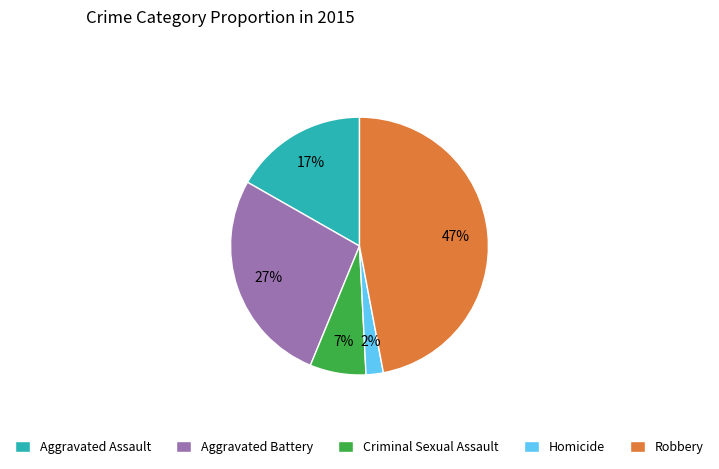

Which slice is the largest?

Robbery